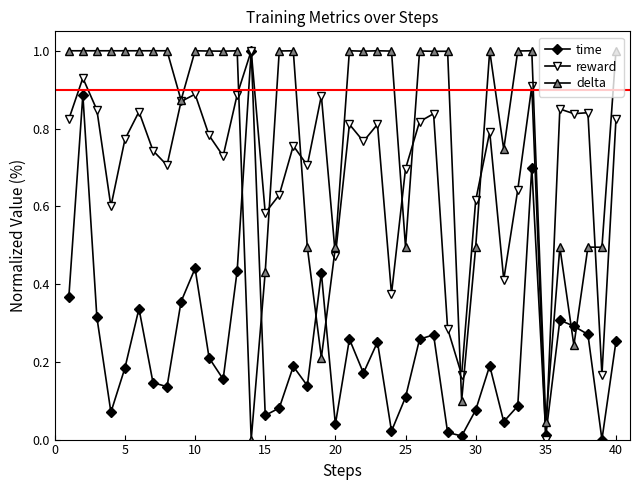

What is the maximum value for time?

1.0